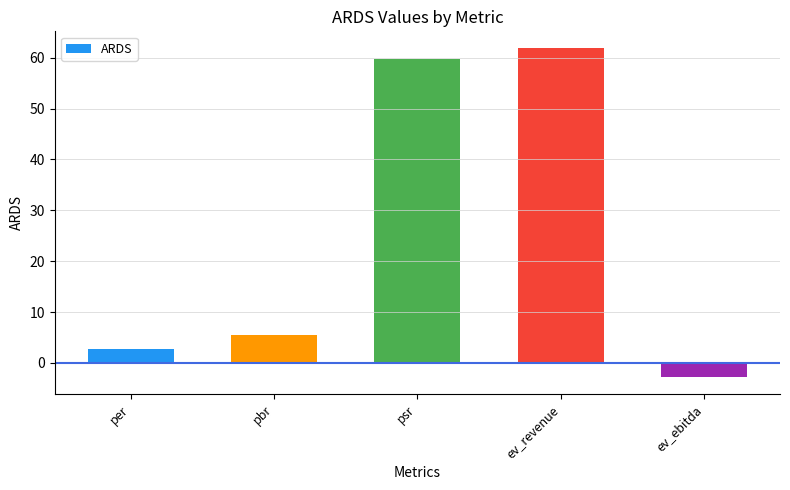

True or false: the data shows -2.8 at ev_ebitda.

True